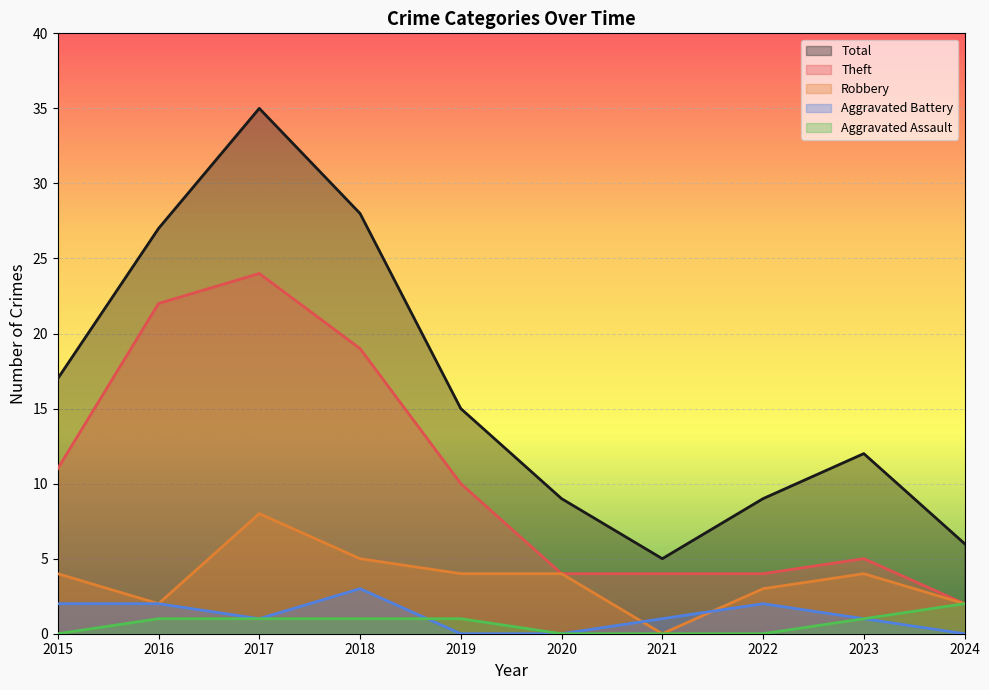

What is the spread (max minus min) of values at 2024?

6